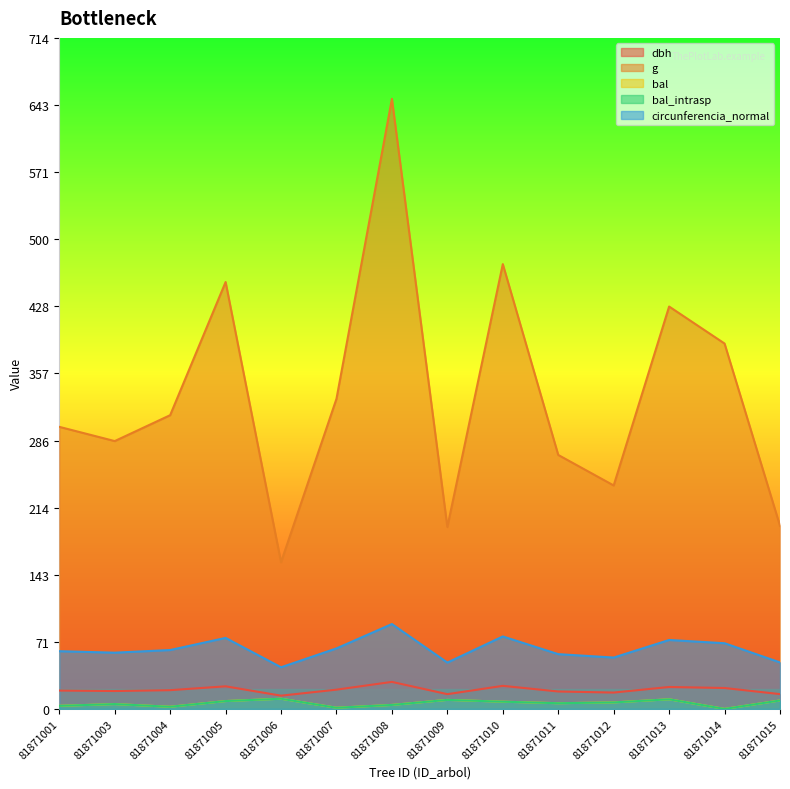

What is the difference between the second highest and minimum values in the bal series?

10.2